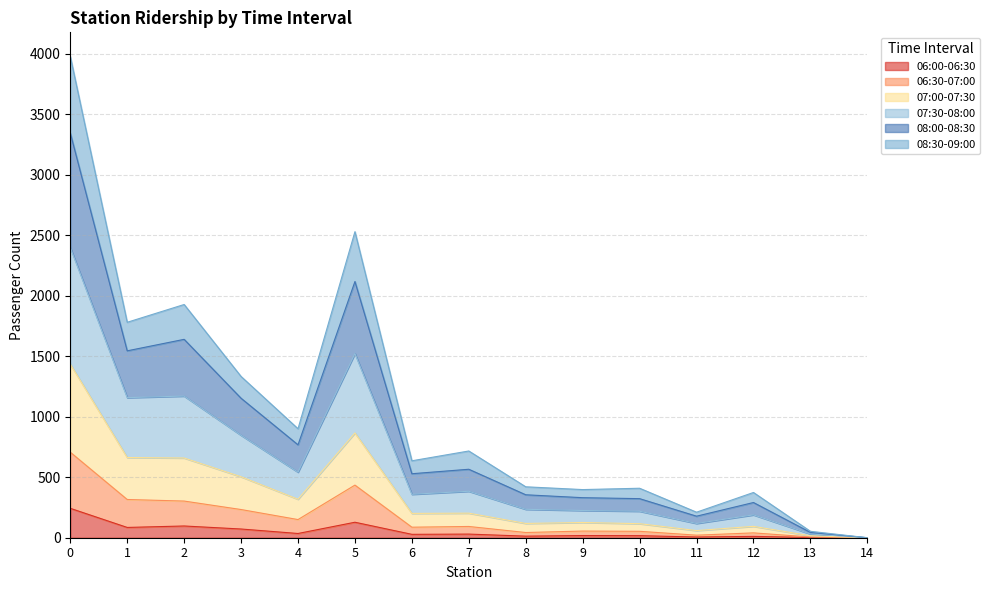

Which series has the largest range (max minus min)?

08:00-08:30